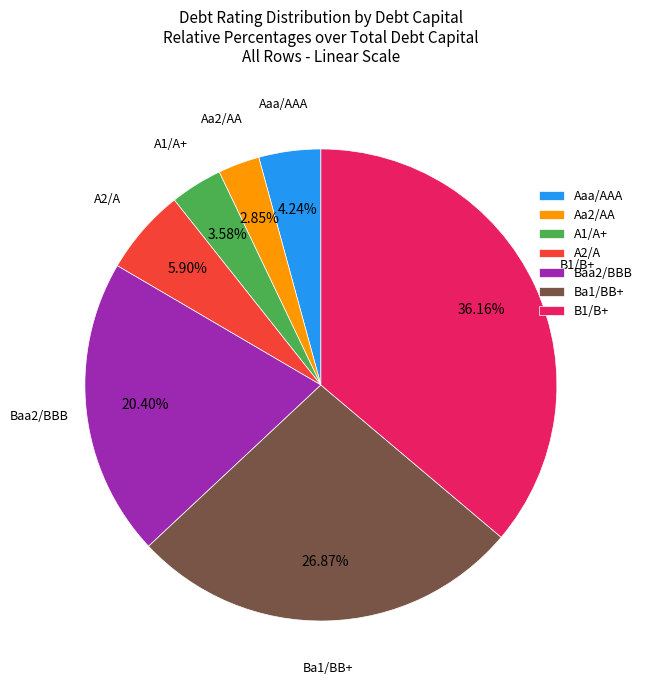

What percentage is the A2/A slice, to the nearest percent?

6%